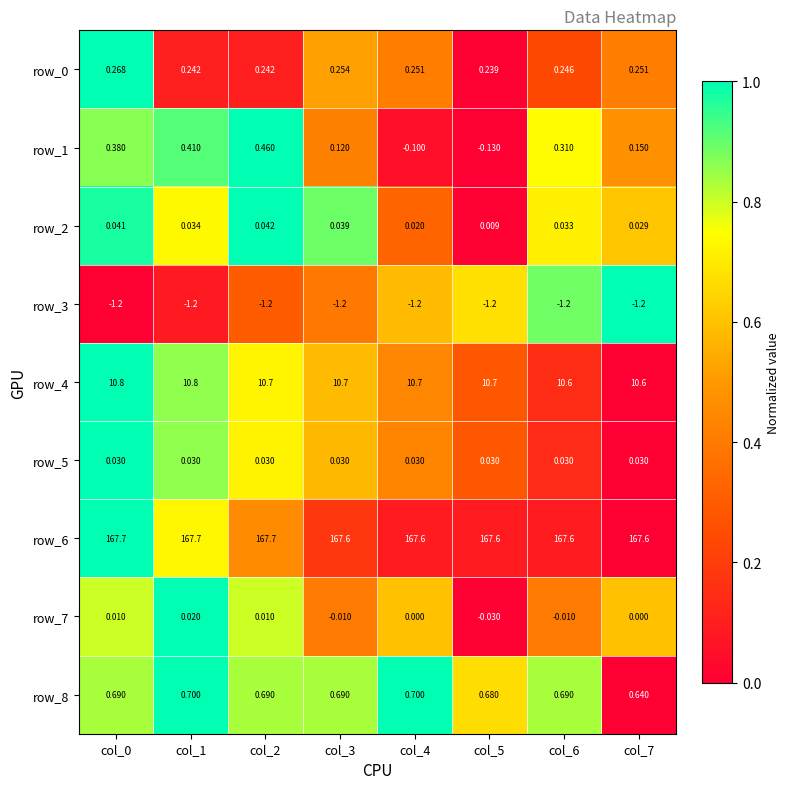

How many categories are shown in the chart?

8